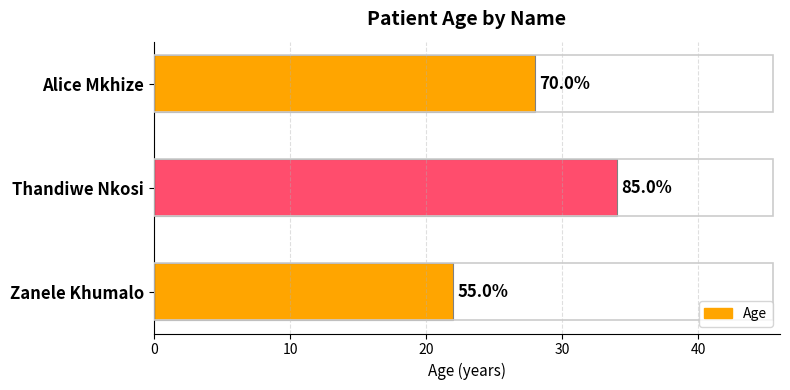

Are the bars horizontal?

Yes